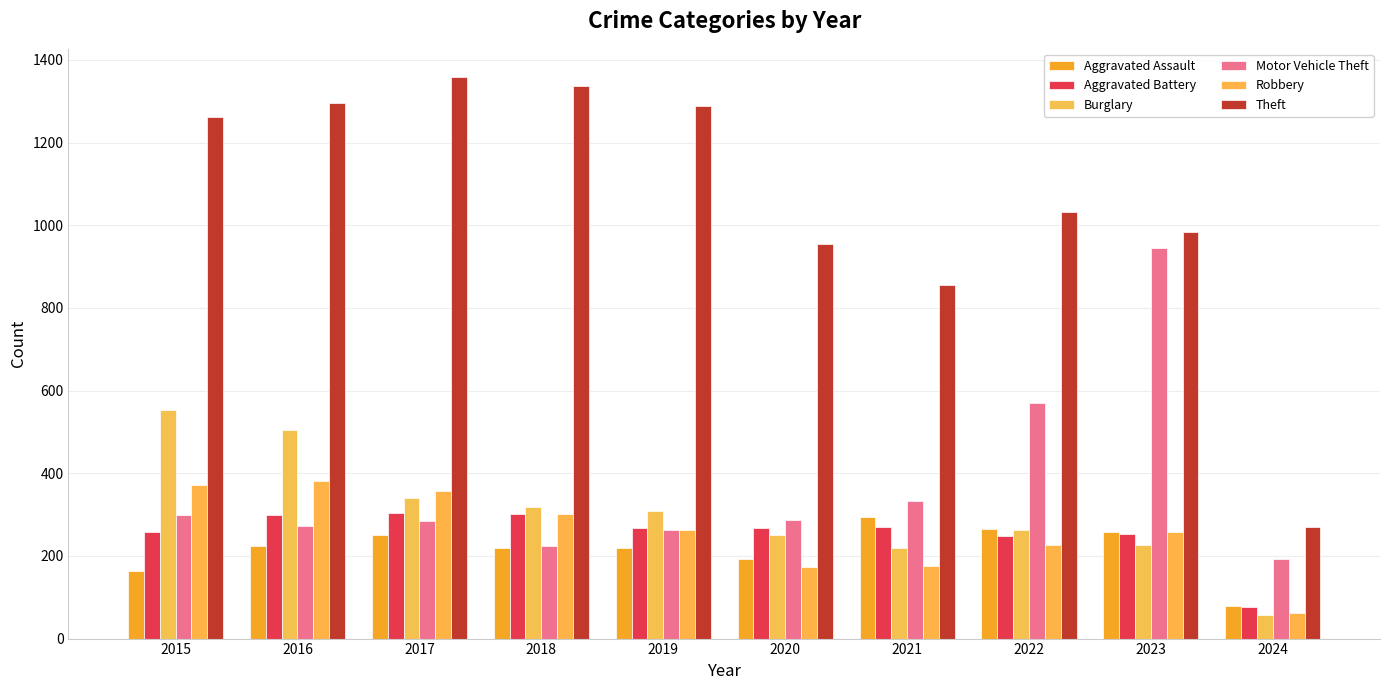

Does the chart contain stacked bars?

No